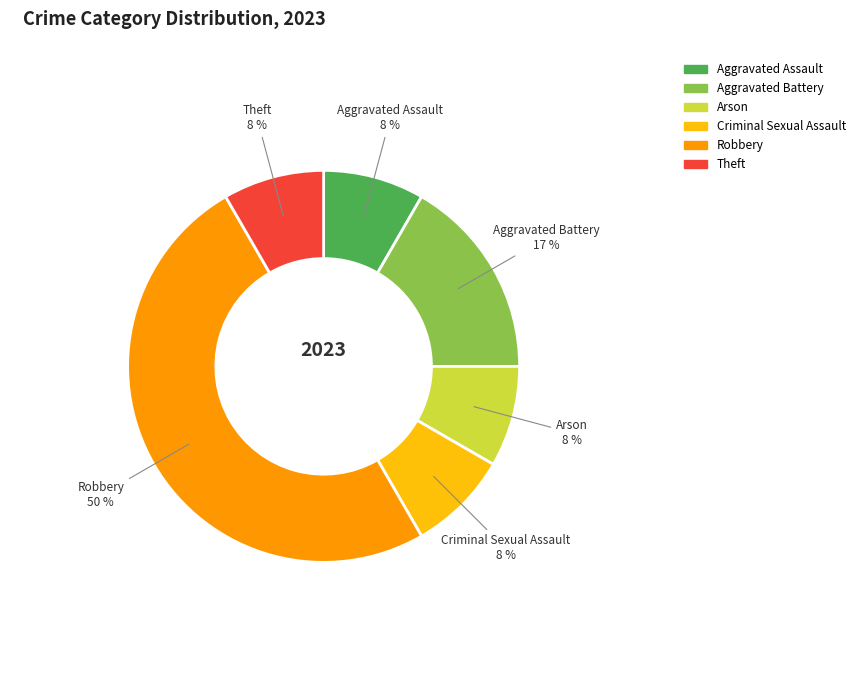

What is the ratio of the value at Criminal Sexual Assault to the value at Aggravated Battery?

0.5